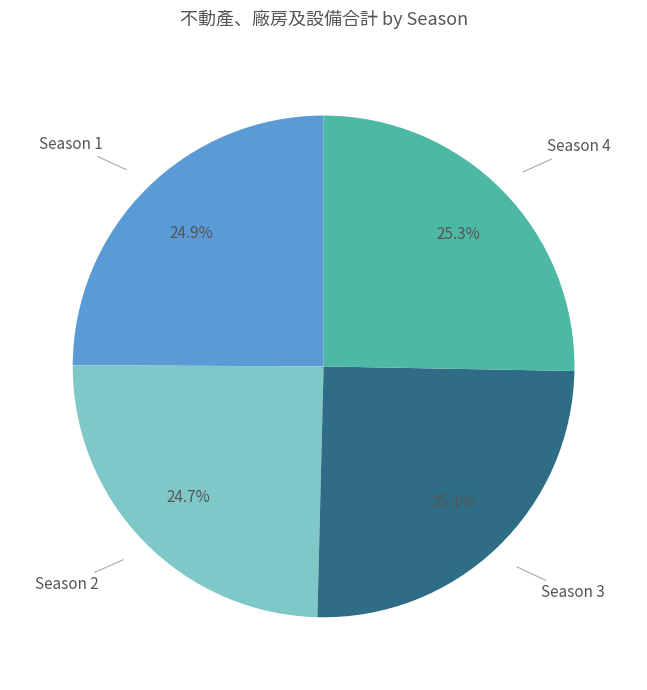

Is there a majority slice in this chart?

No